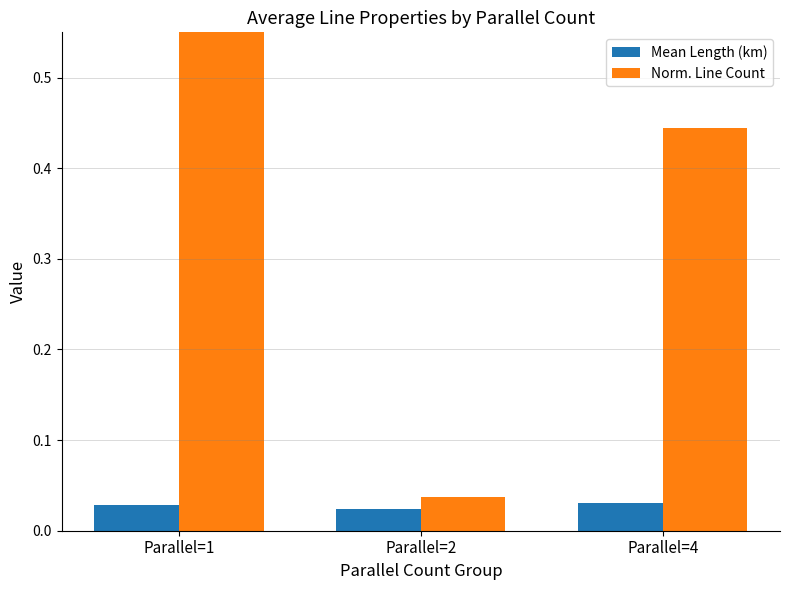

Does the chart contain stacked bars?

No